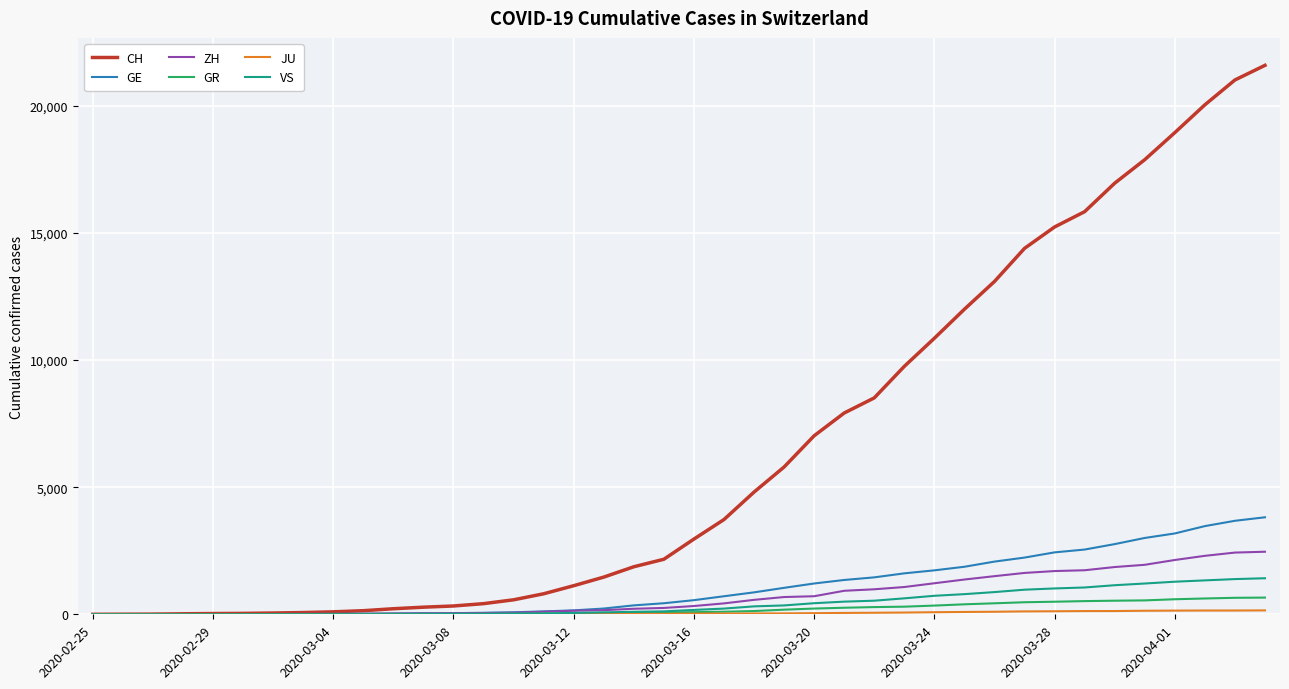

What is the greatest value displayed?

21593